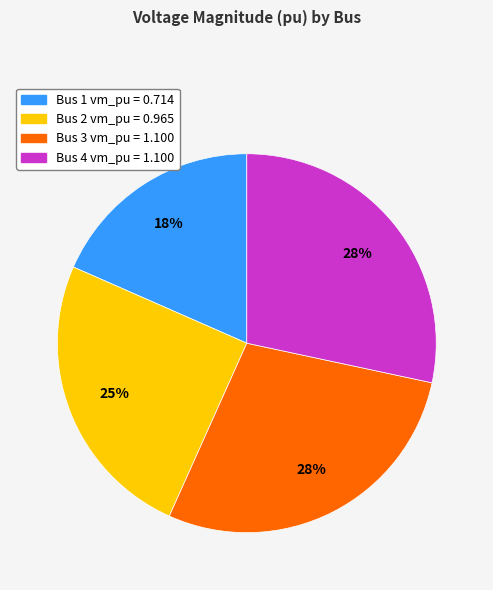

To the nearest percent, what is the difference between the largest and smallest slice percentages?

10%